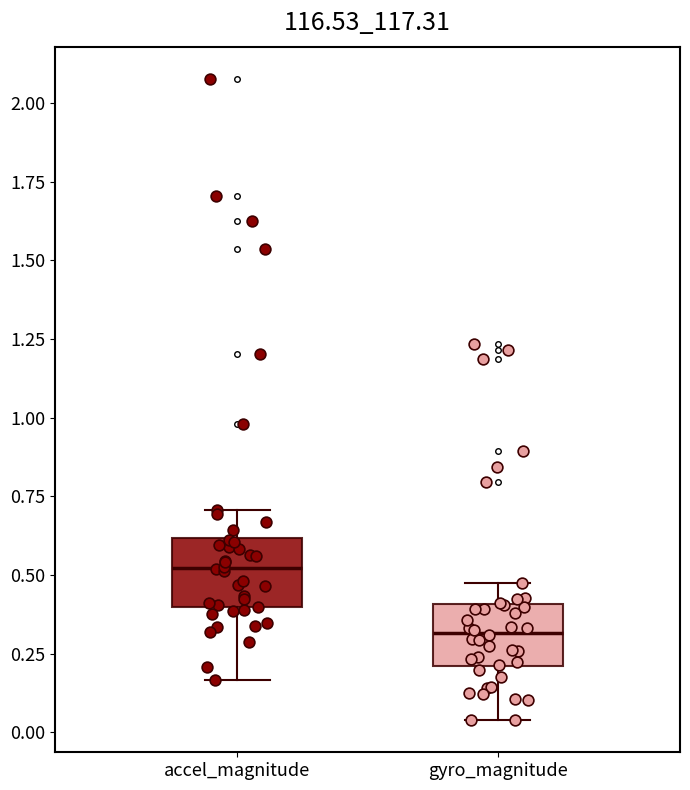

Reading left to right, transcribe this box plot: for each box, give where its median line is, the range the box spans, and where its two whiskers end, as read against the y-axis. The values are not printed on the chart, so give them approximately, as read against the axis.

accel_magnitude: median 0.50, box 0.40 to 0.60, whiskers 0.15 to 0.70
gyro_magnitude: median 0.30, box 0.20 to 0.40, whiskers 0.05 to 0.50